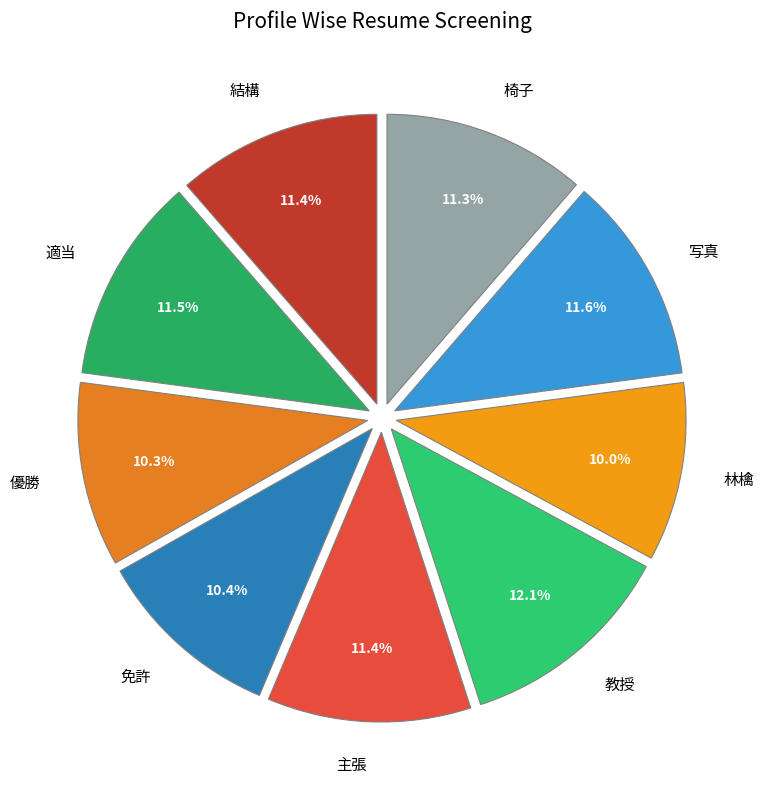

Which slice is the largest?

教授